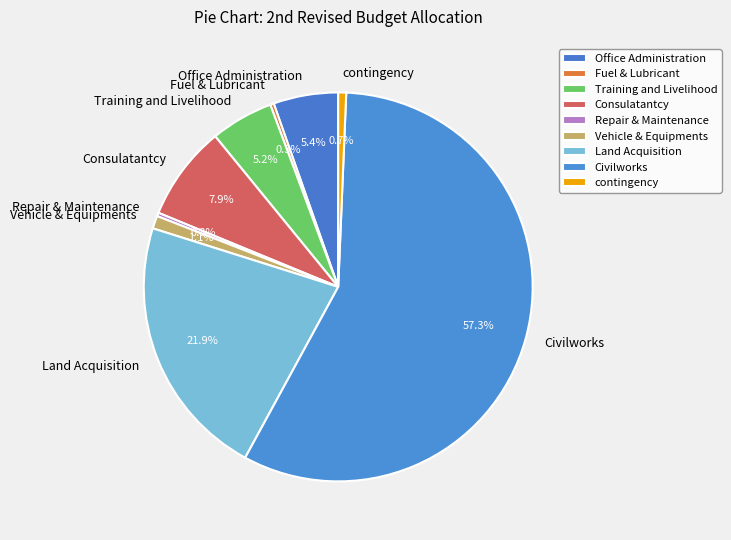

Does Civilworks account for over 50% of the chart?

Yes